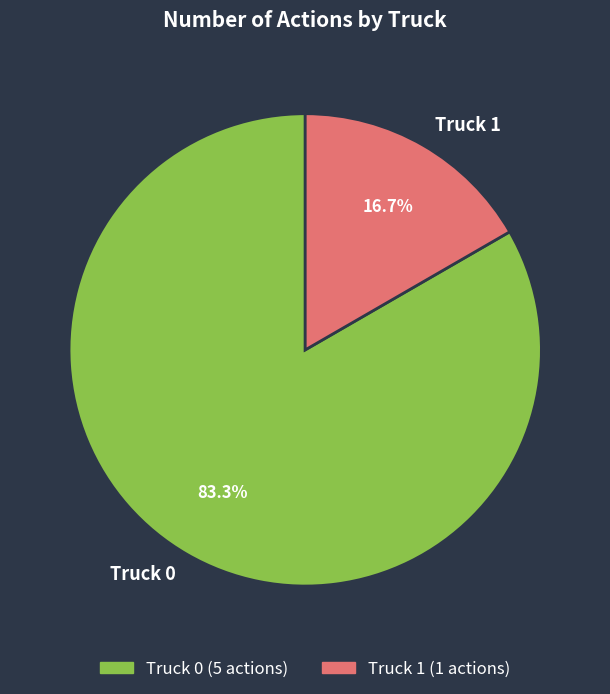

Combined, do Truck 0 and Truck 1 account for over 50%?

Yes